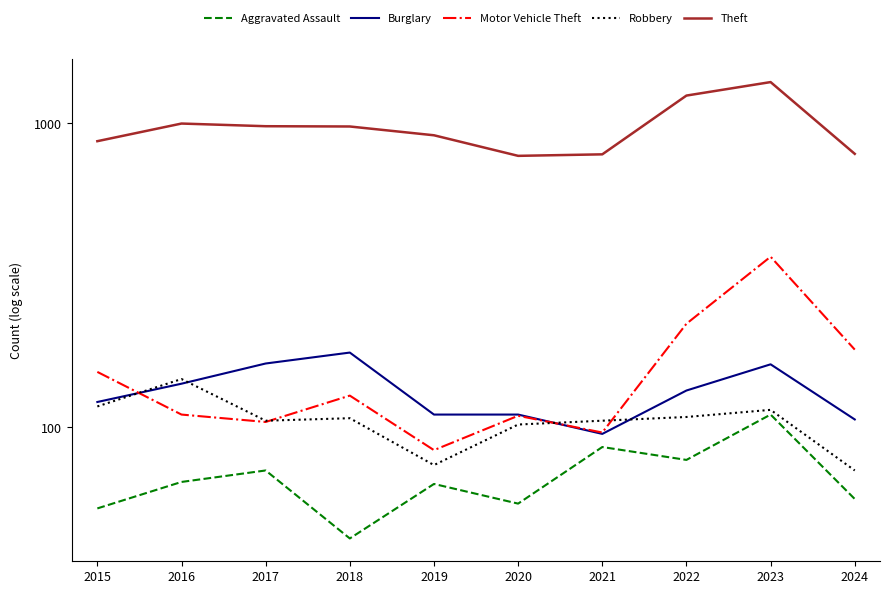

True or false: Theft and Aggravated Assault cross at least once.

False